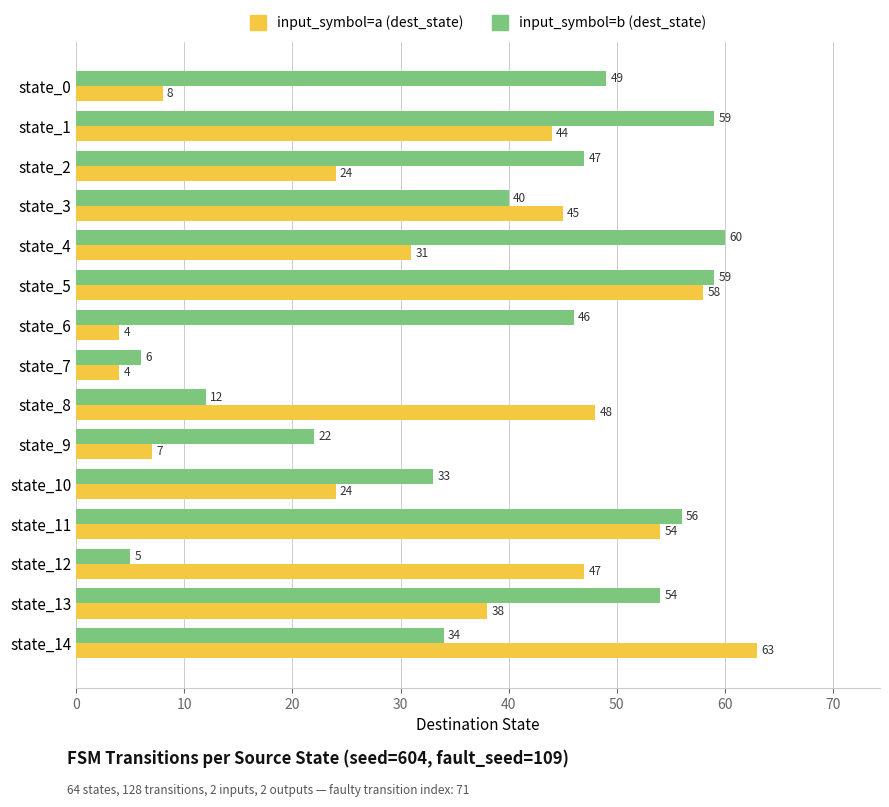

Is the value of input_symbol=b (dest_state) at state_8 greater than the value of input_symbol=a (dest_state) at state_14?

No